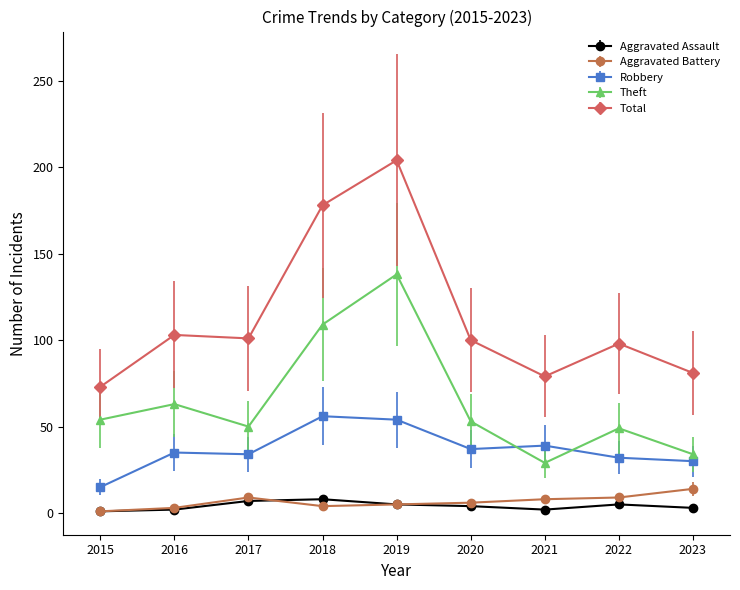

Rank the series by their maximum value, from lowest to highest.

Aggravated Assault, Aggravated Battery, Robbery, Theft, Total